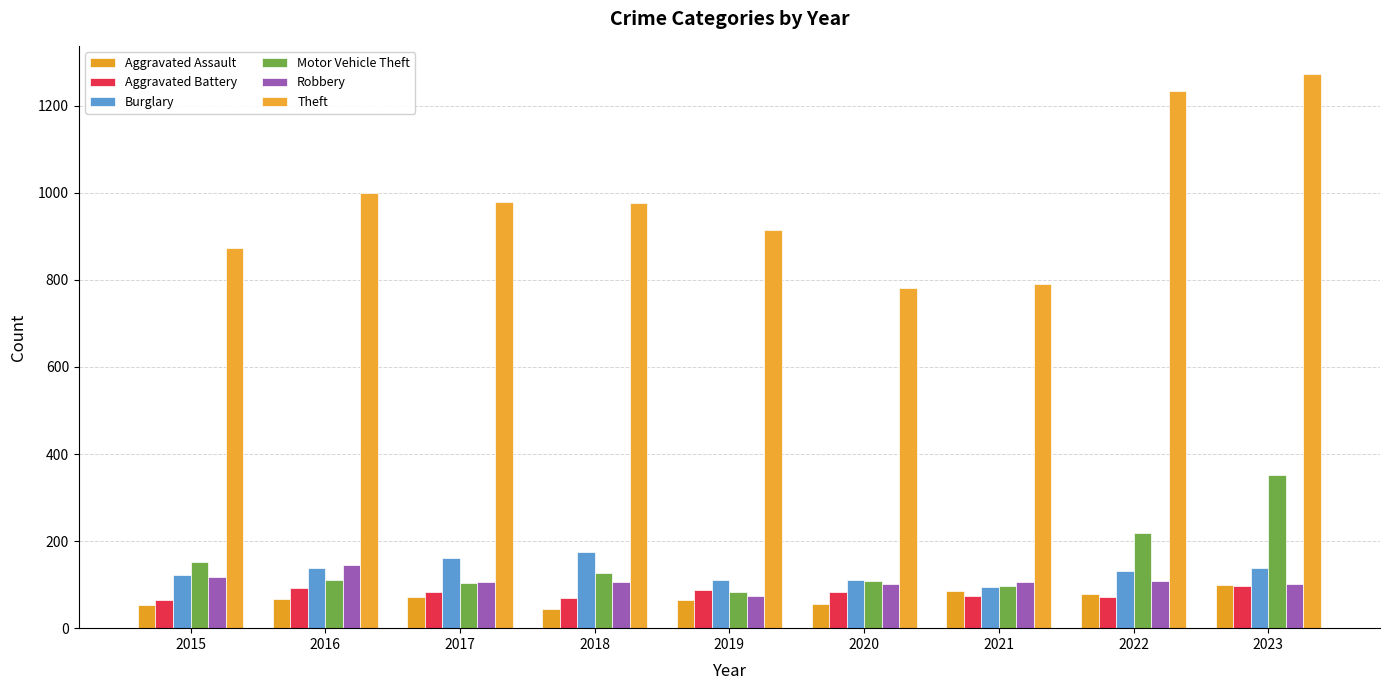

Which series changed the most between 2019 and 2021?

Theft